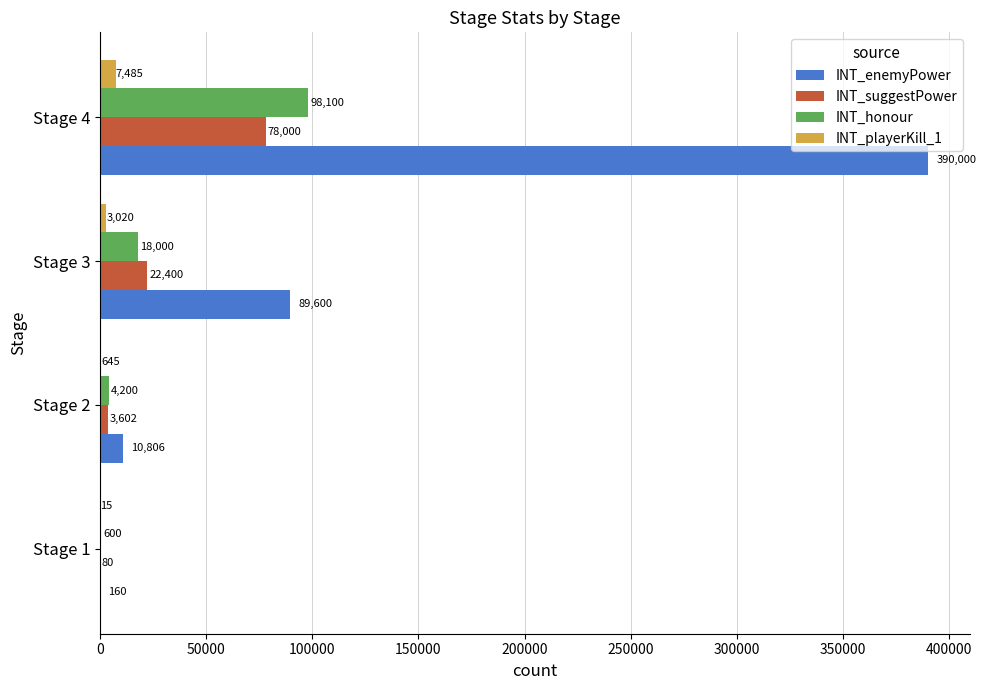

What is the total value across all series at Stage 4?

573585